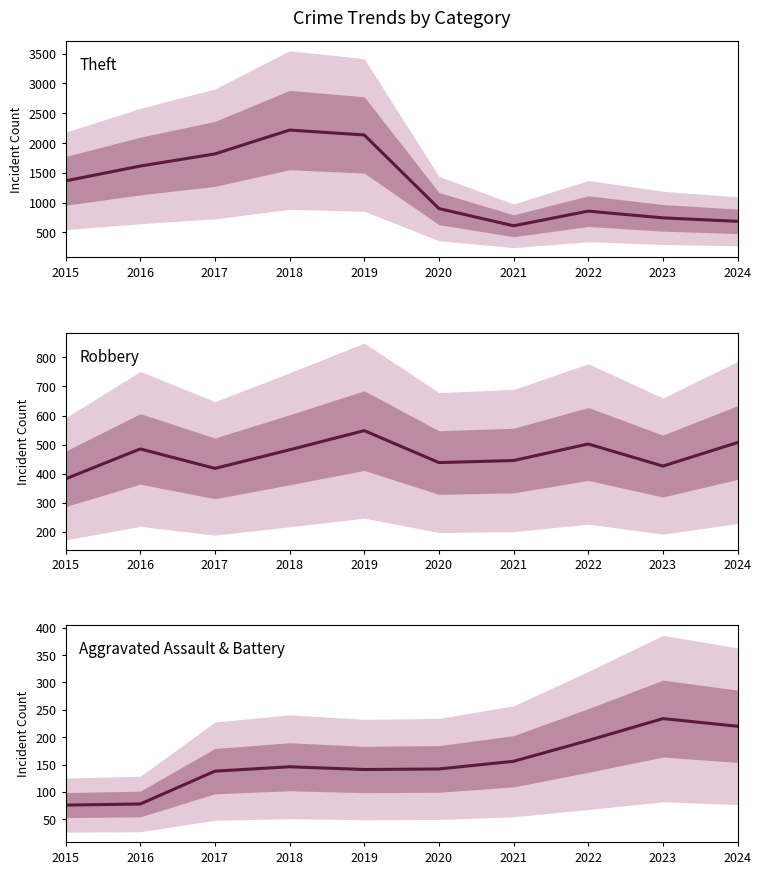

True or false: Theft and Robbery intersect in this chart.

False